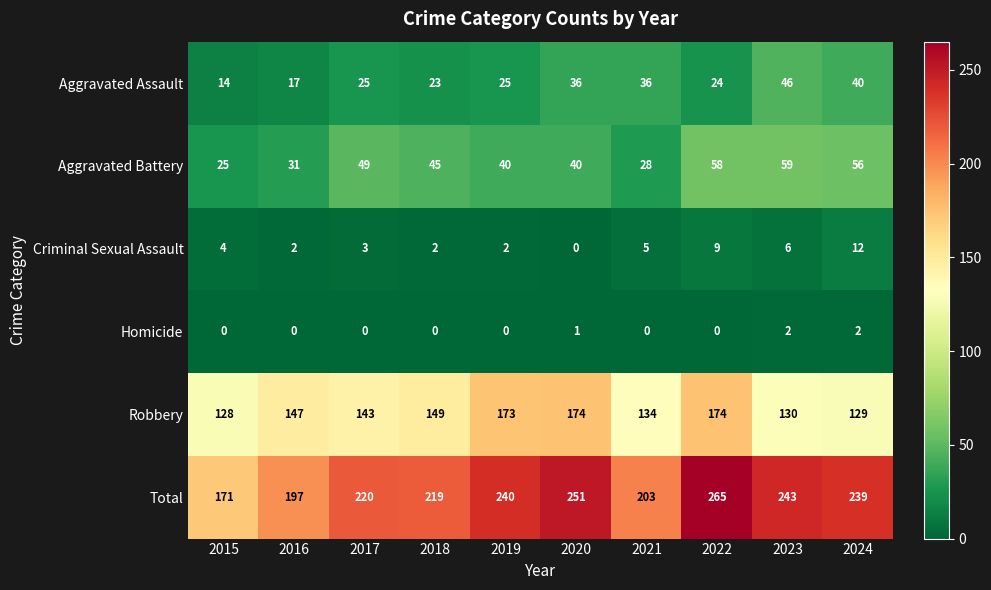

Which series has the widest spread of values?

Total